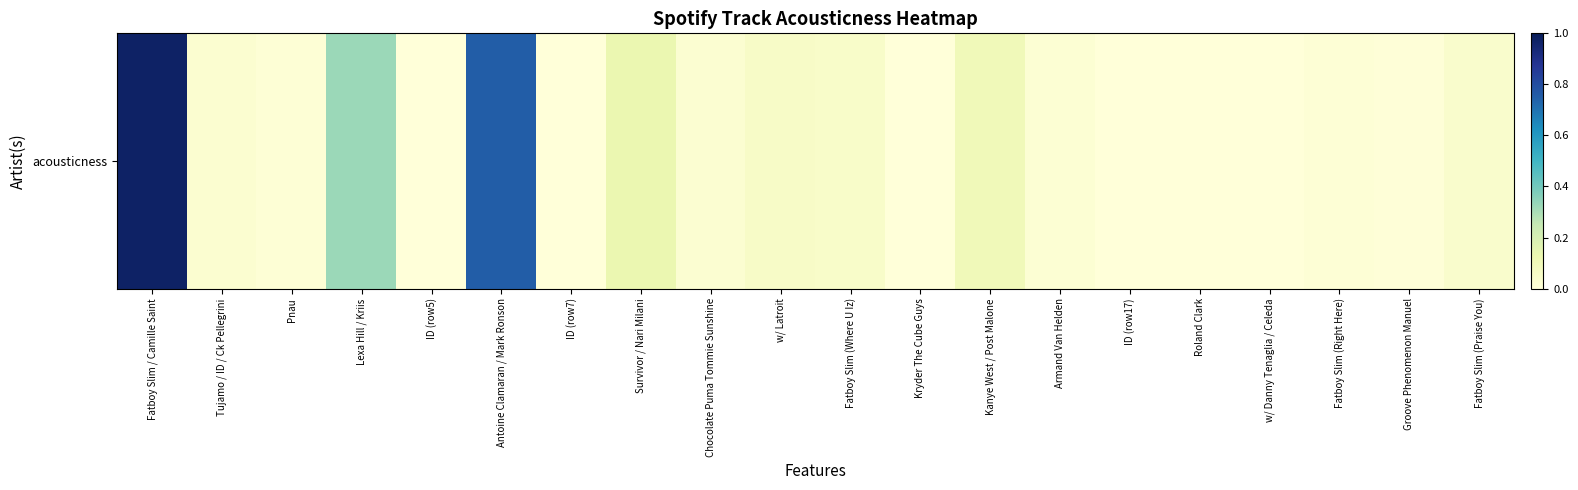

How many categories are shown in the chart?

20